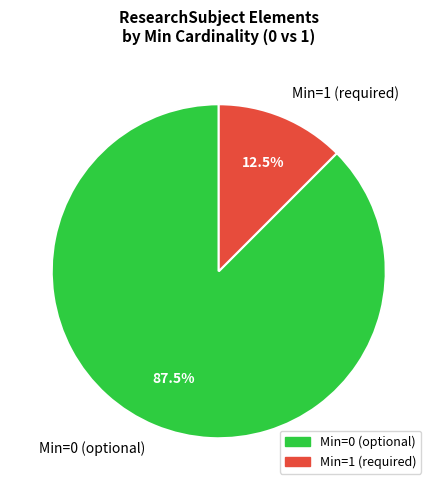

Rank the categories by value from lowest to highest.

Min=1 (required), Min=0 (optional)